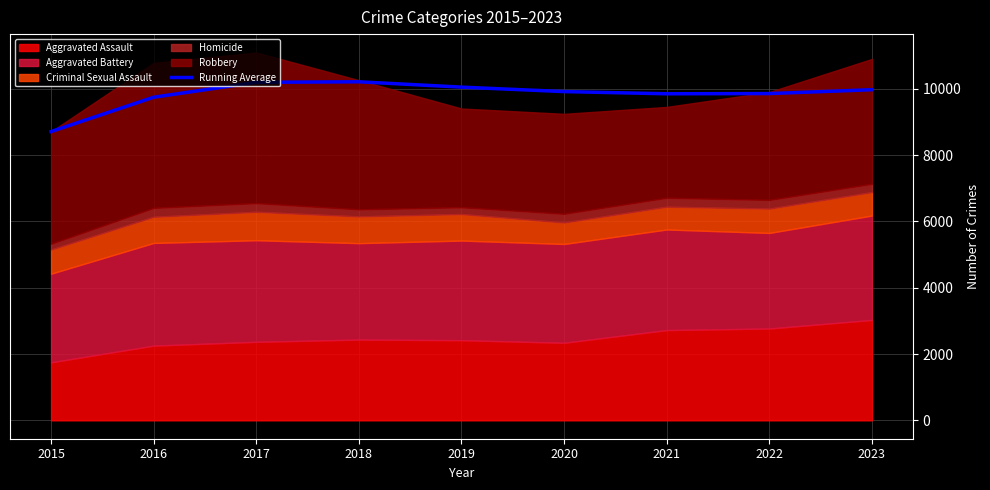

What is the difference between the values at 2023 and 2021?

122.6